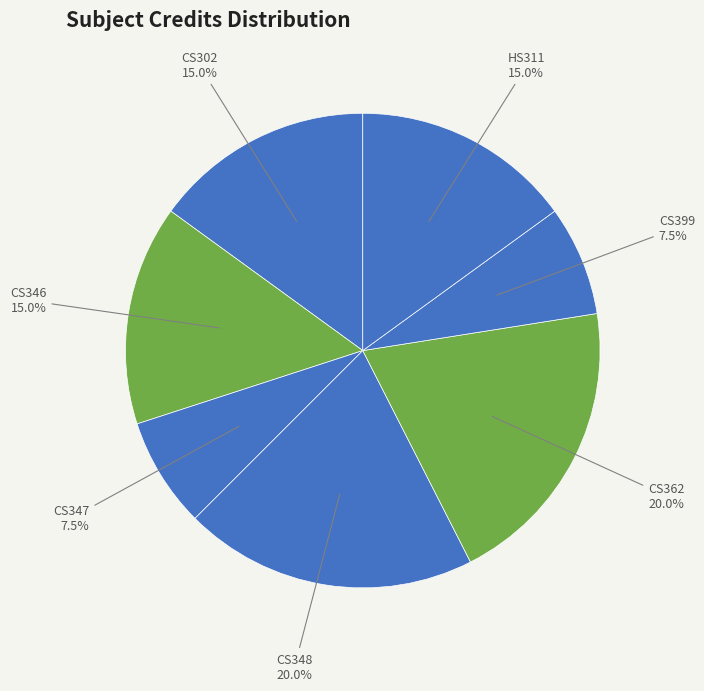

To the nearest percent, what is the difference between the largest and smallest slice percentages?

12%